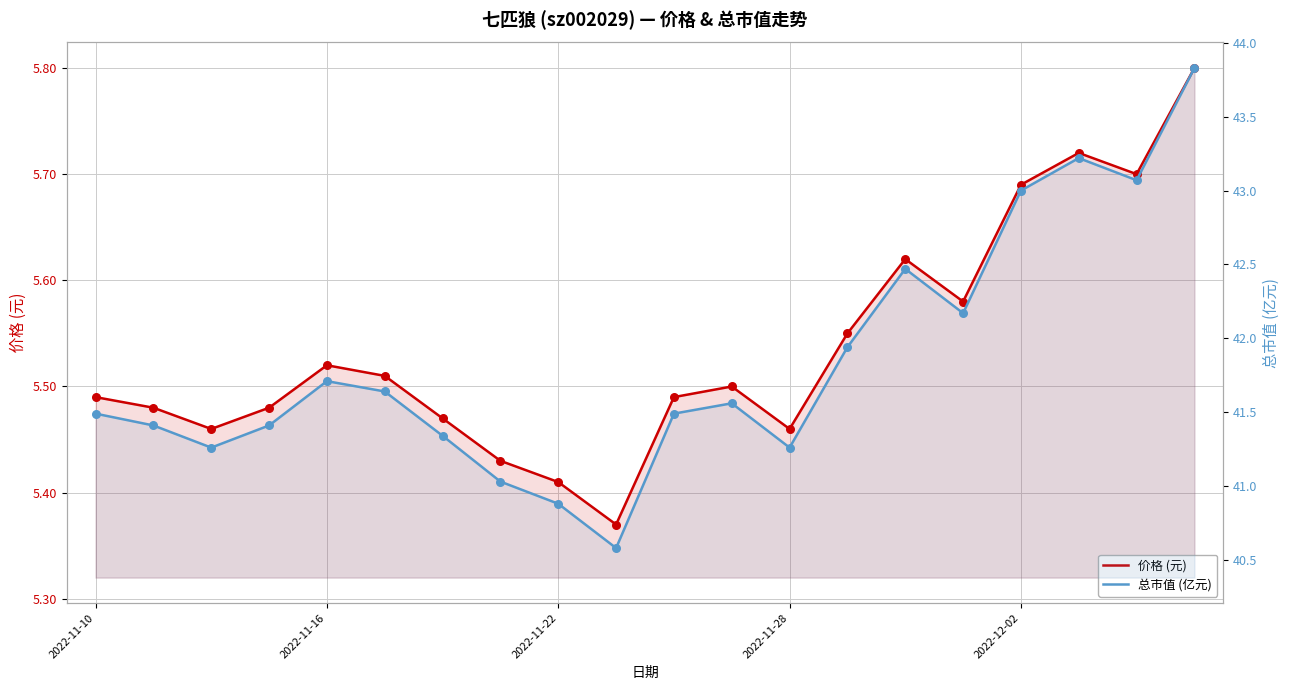

Which series reaches the minimum Y coordinate?

价格 (元)